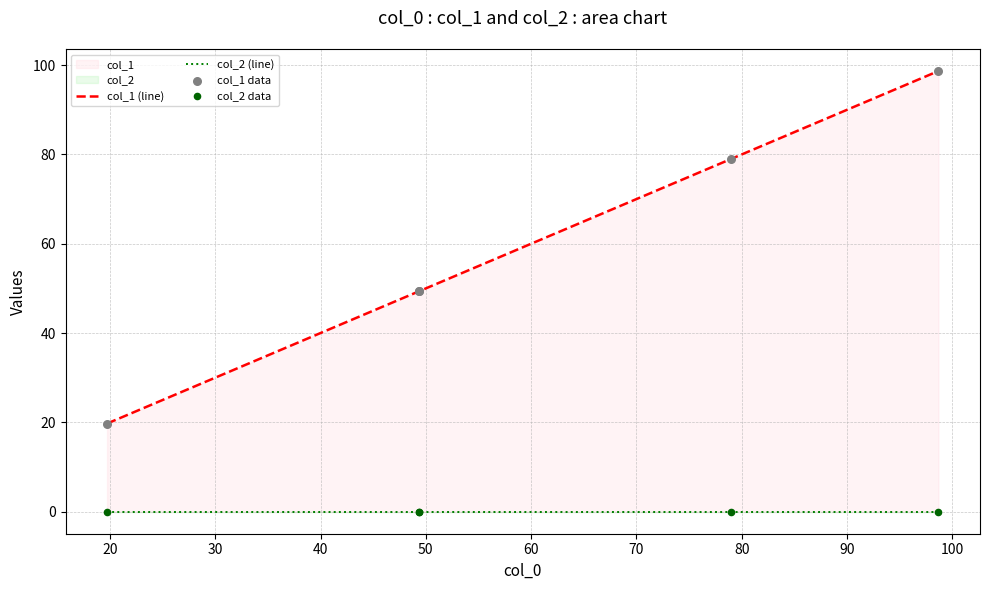

Which series reaches the maximum Y coordinate?

col_1 (line)